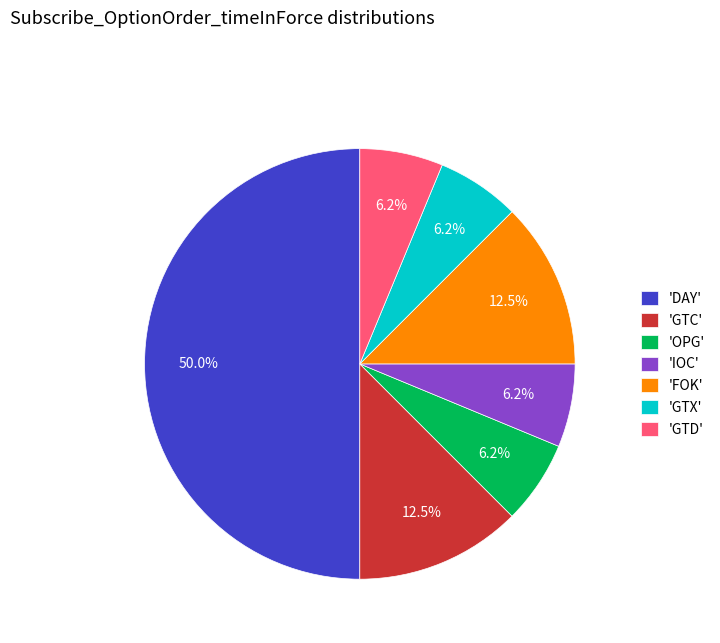

Between 'DAY' and 'OPG', which is larger?

'DAY'